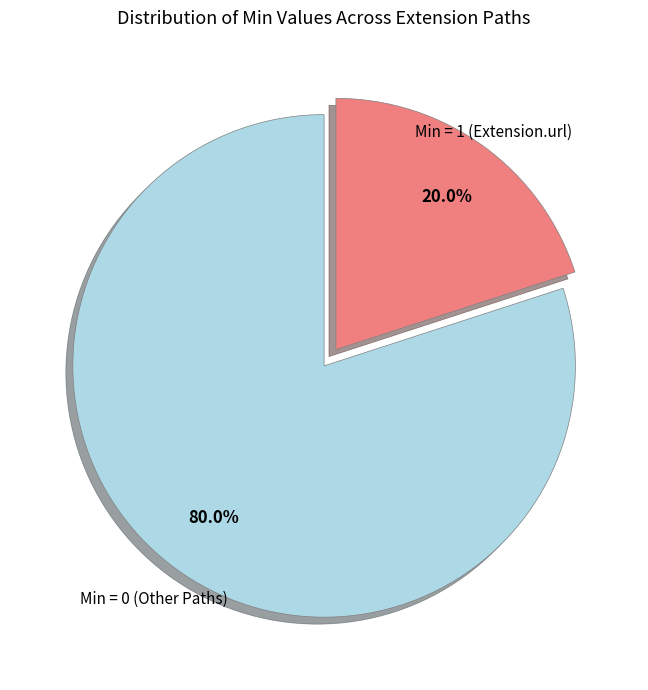

Is there a majority slice in this chart?

Yes